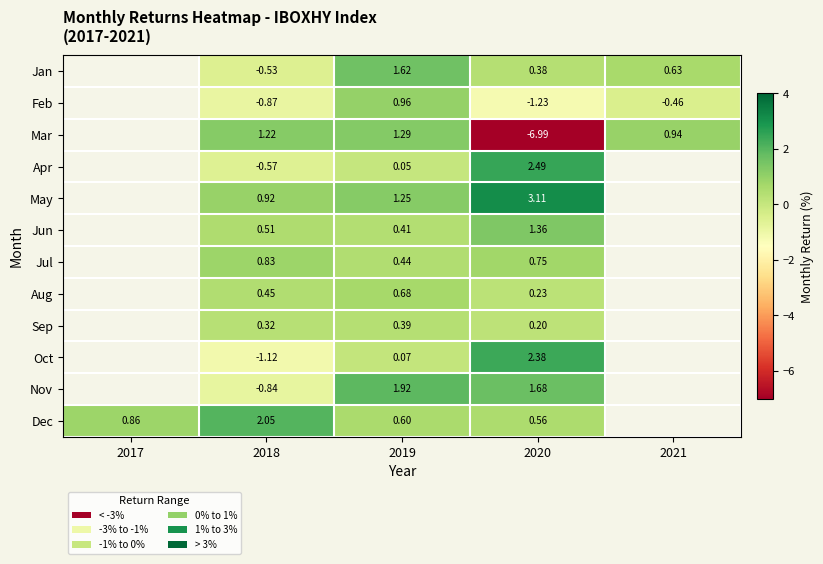

Which has a higher value, 2018 or 2019?

2019